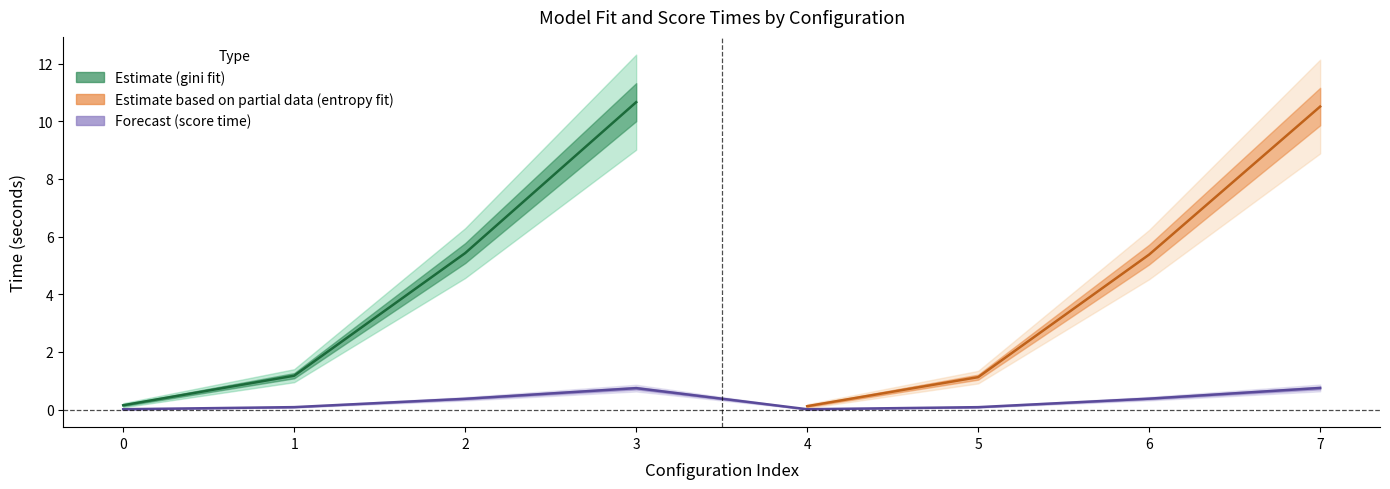

Rank the categories by std_score_time value from lowest to highest.

0, 1, 2, 3, 4, 5, 6, 7